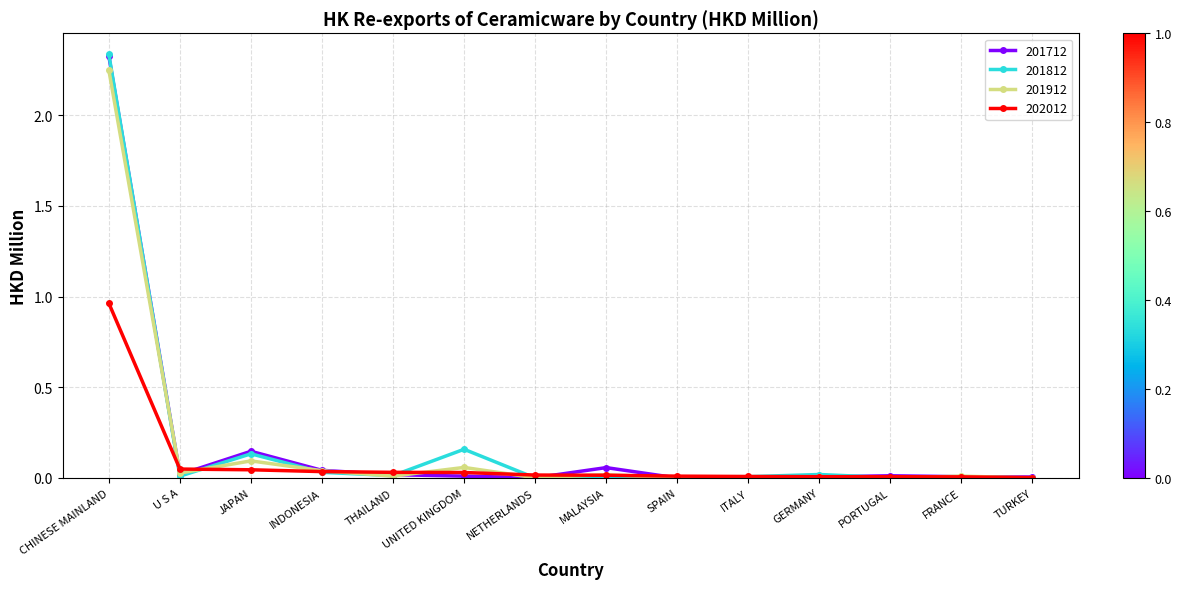

How many data points does each series have?

14